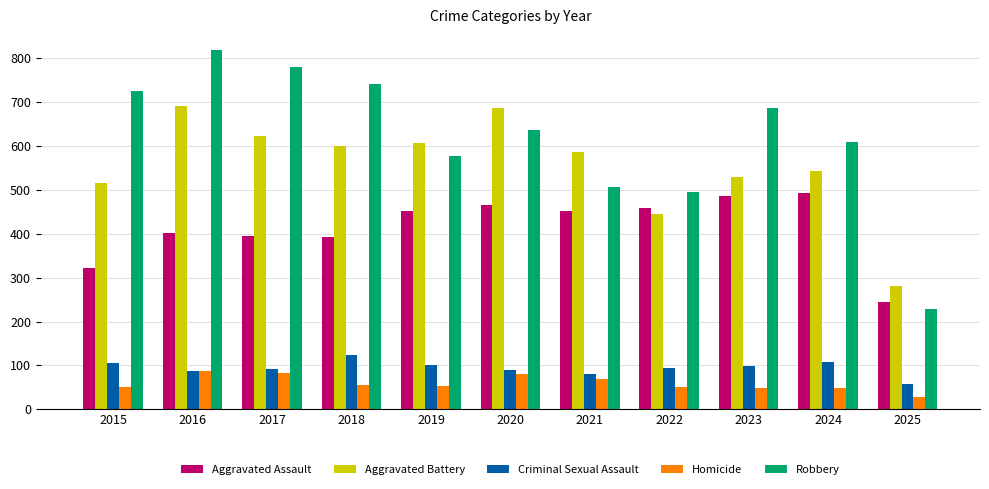

What is the total value across all series at 2021?

1694